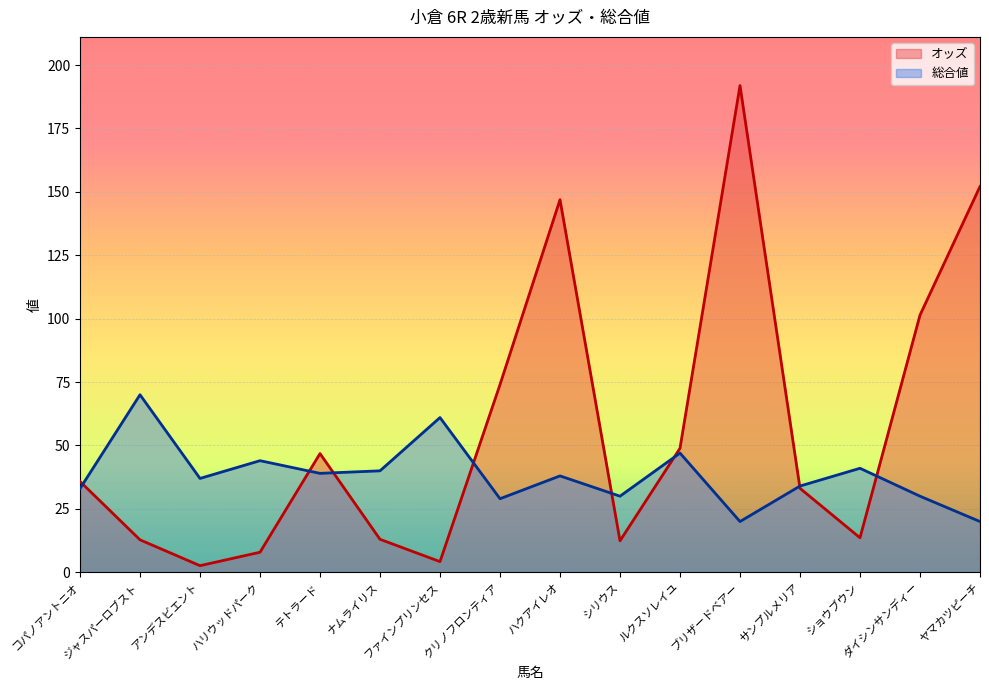

Rank the categories by 総合値 value from highest to lowest.

ジャスパーロブスト, ファインプリンセス, ルクスソレイユ, ハリウッドパーク, ショウブウン, ナムライリス, テトラード, ハクアイレオ, アンデスビエント, サンプルメリア, コパノアントニオ, シリウス, ダイシンサンディー, クリノフロンティア, ブリザードベアー, ヤマカツピーチ